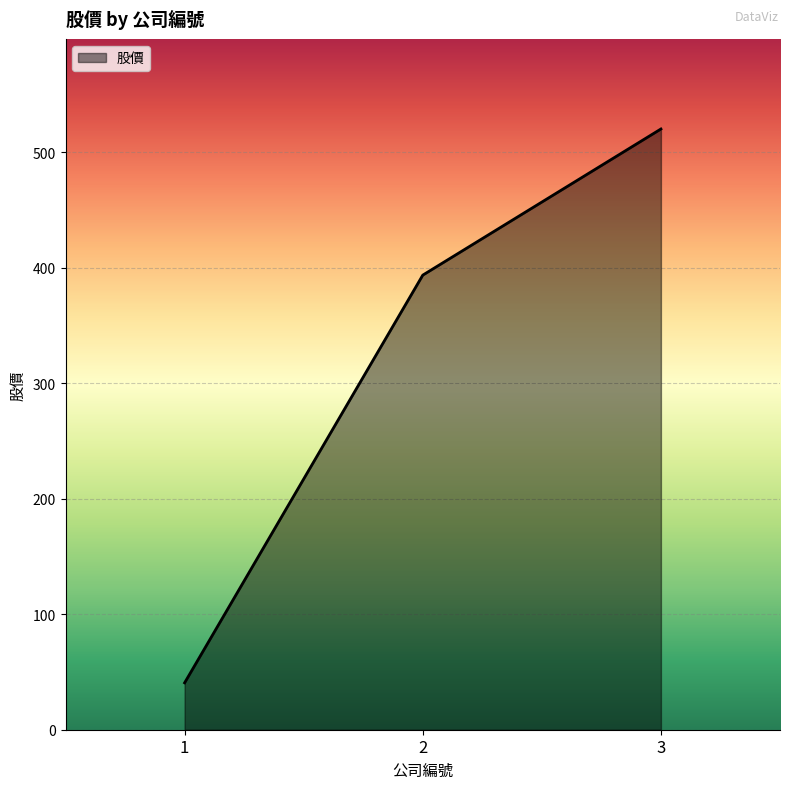

The value at 3 is 520.0. True or false?

True